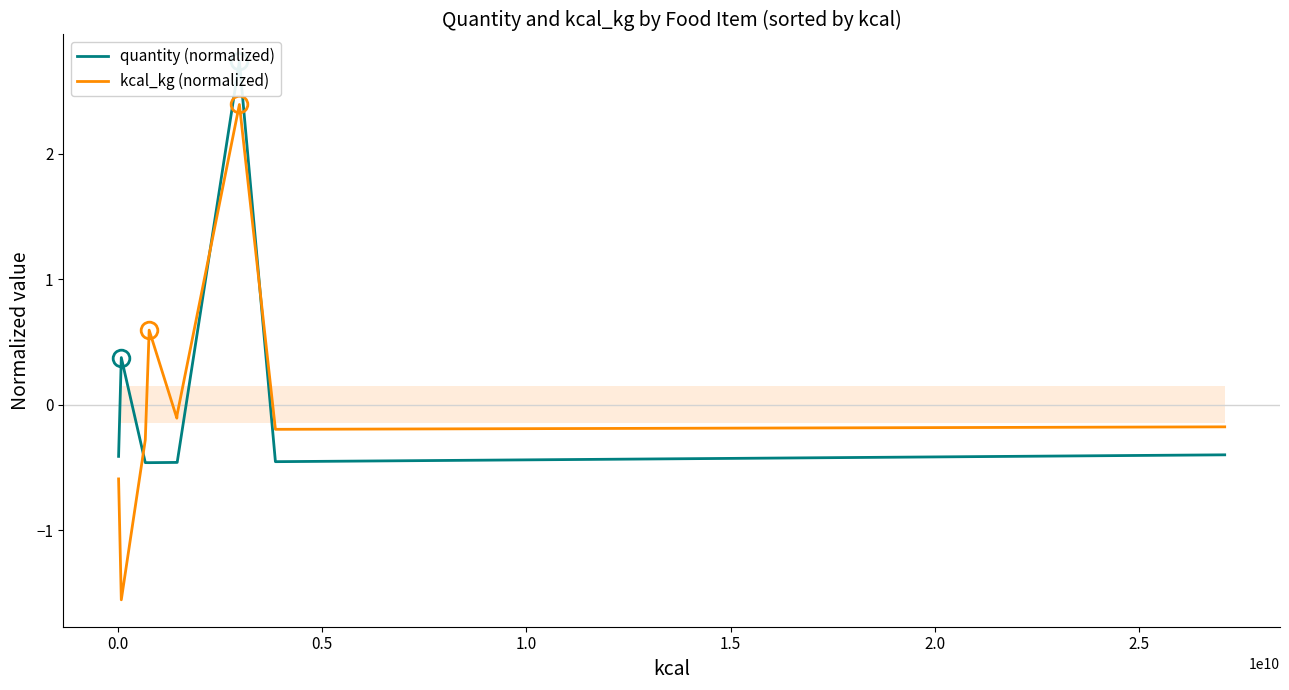

The value of kcal_kg (normalized) at 8 is -0.2. True or false?

False